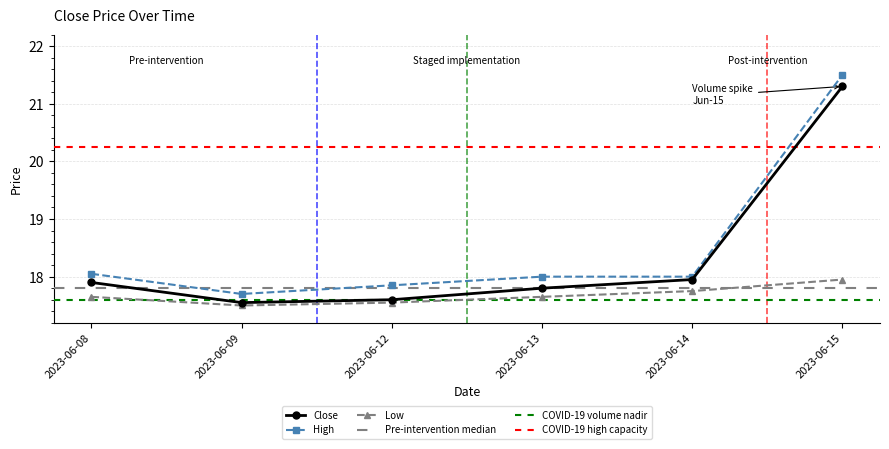

What is the sum of the High values at 2023-06-09 and 2023-06-08?

35.8